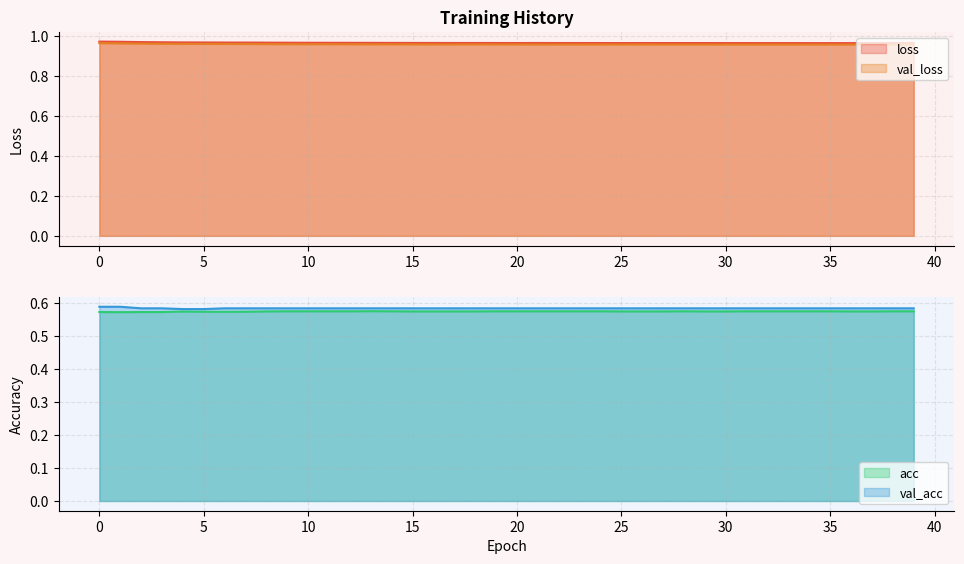

Which has a higher value, 38 or 4?

4